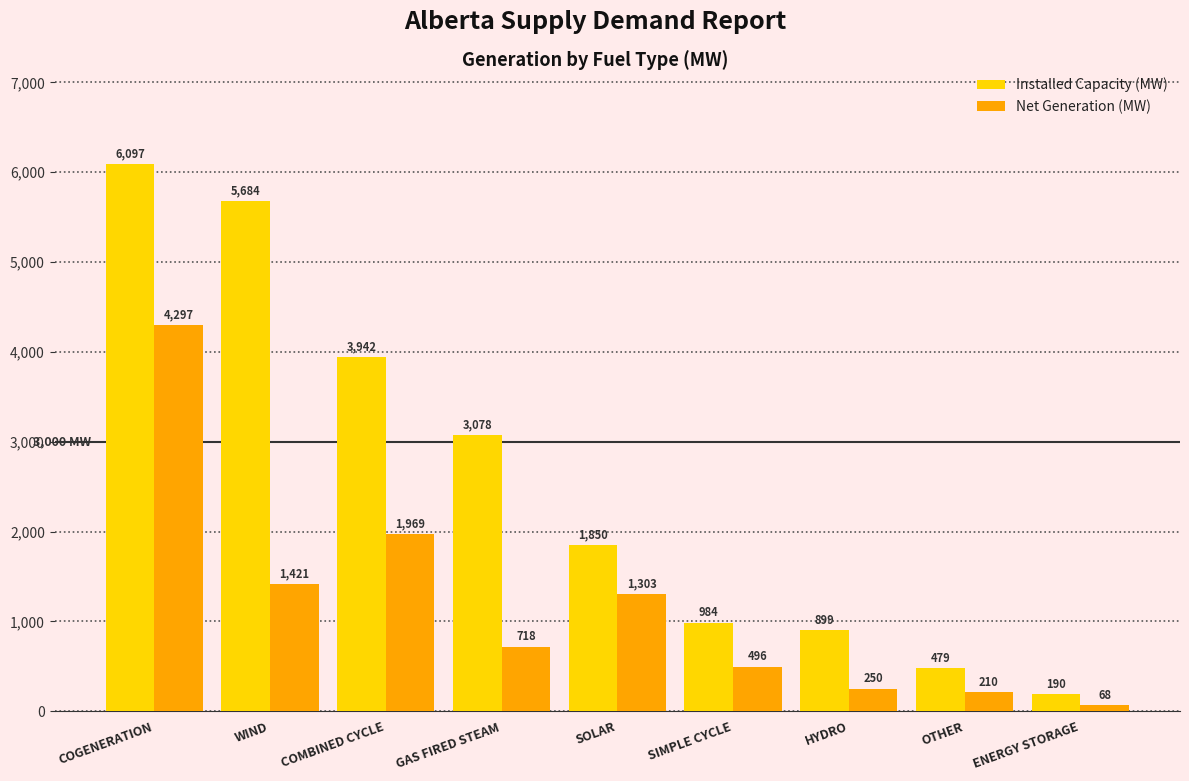

At how many categories does at least one series exceed 2807?

4